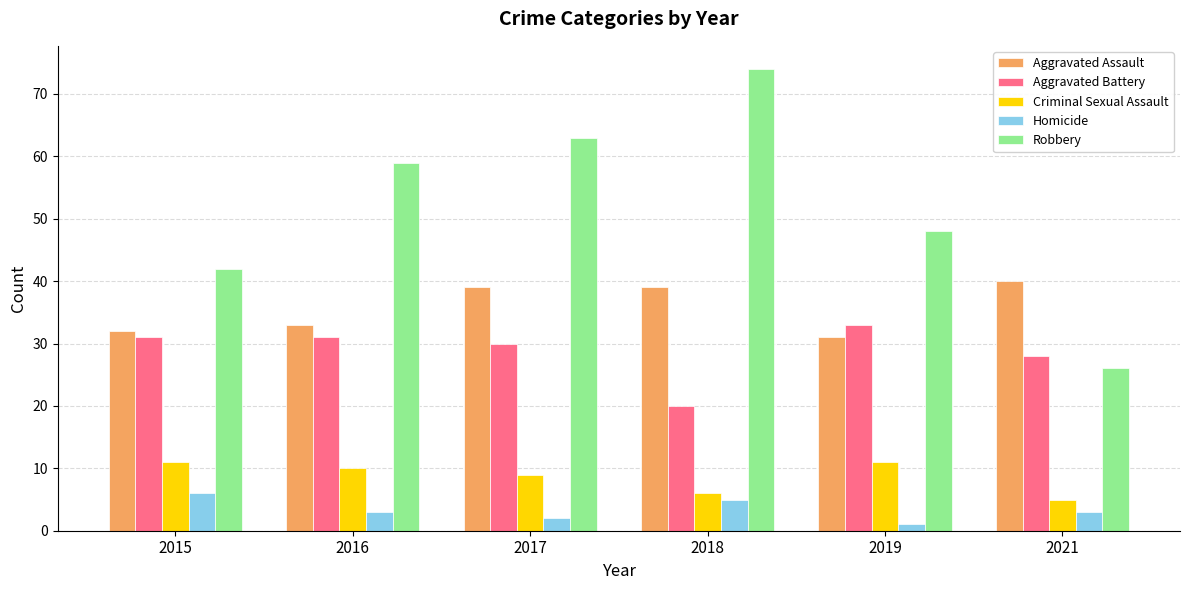

Which series has the largest total across all categories?

Robbery